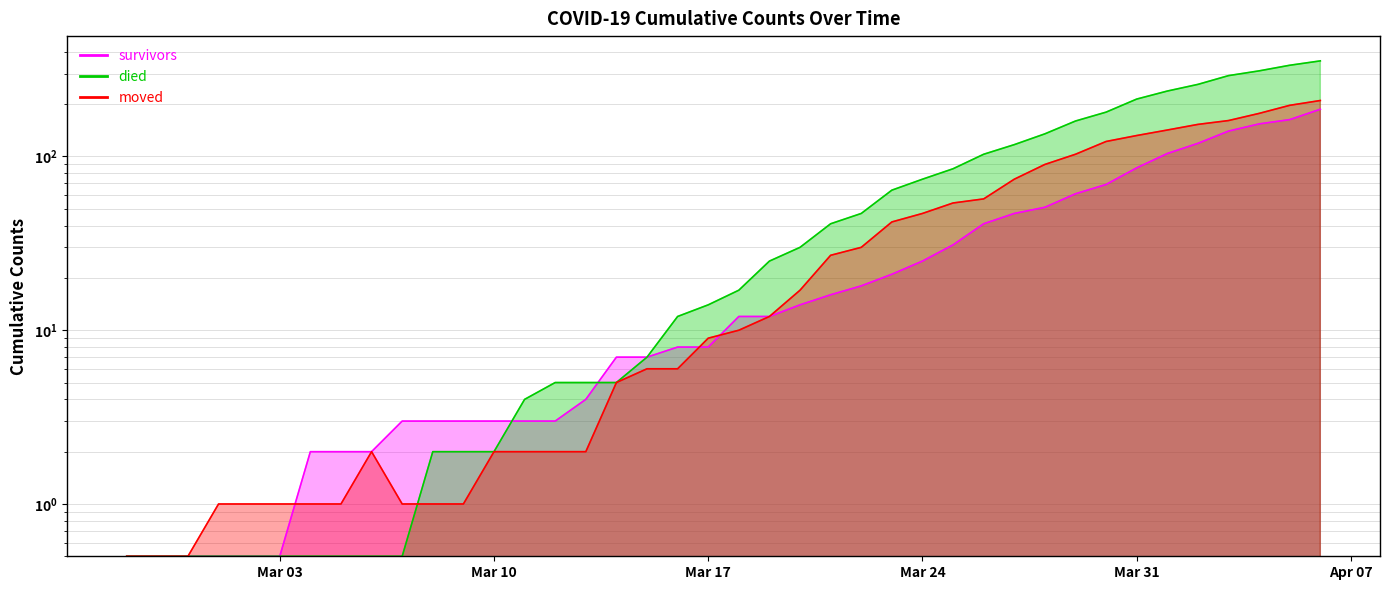

Reading left to right, extract all data points from this chart.

survivors: 0.5	0.5	0.5	0.5	0.5	0.5	2.0	2.0	2.0	3.0	3.0	3.0	3.0	3.0	3.0	4.0	7.0	7.0	8.0	8.0	12.0	12.0	14.0	16.0	18.0	21.0	25.0	31.0	41.0	47.0	51.0	61.0	69.0	86.0	104.0	119.0	140.0	154.0	163.0	187.0
died: 0.5	0.5	0.5	0.5	0.5	0.5	0.5	0.5	0.5	0.5	2.0	2.0	2.0	4.0	5.0	5.0	5.0	7.0	12.0	14.0	17.0	25.0	30.0	41.0	47.0	64.0	74.0	85.0	103.0	117.0	135.0	160.0	180.0	214.0	238.0	260.0	292.0	311.0	335.0	355.0
moved: 0.5	0.5	0.5	1.0	1.0	1.0	1.0	1.0	2.0	1.0	1.0	1.0	2.0	2.0	2.0	2.0	5.0	6.0	6.0	9.0	10.0	12.0	17.0	27.0	30.0	42.0	47.0	54.0	57.0	74.0	90.0	103.0	122.0	132.0	142.0	153.0	161.0	177.0	197.0	210.0